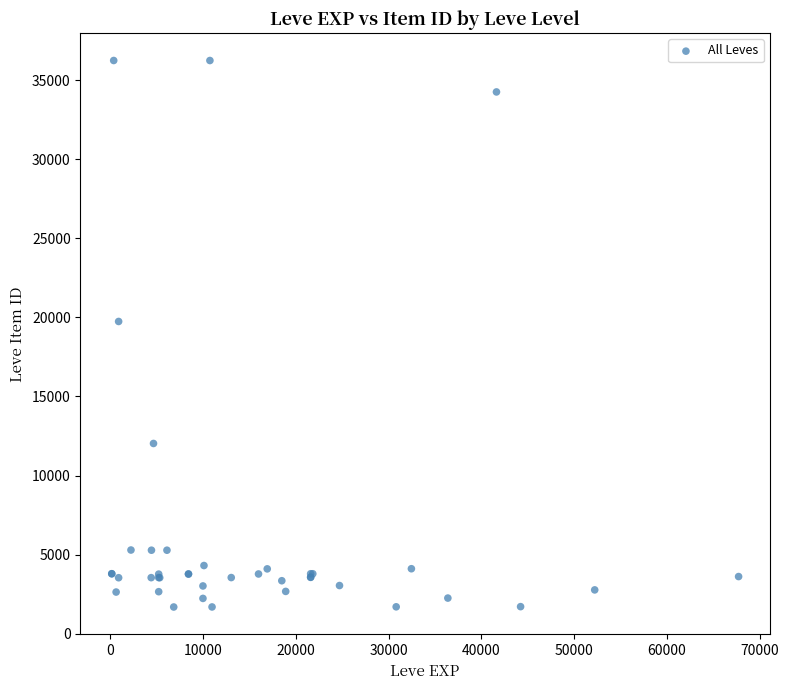

What Y value in the scatter plot is closest to 18967?

19744